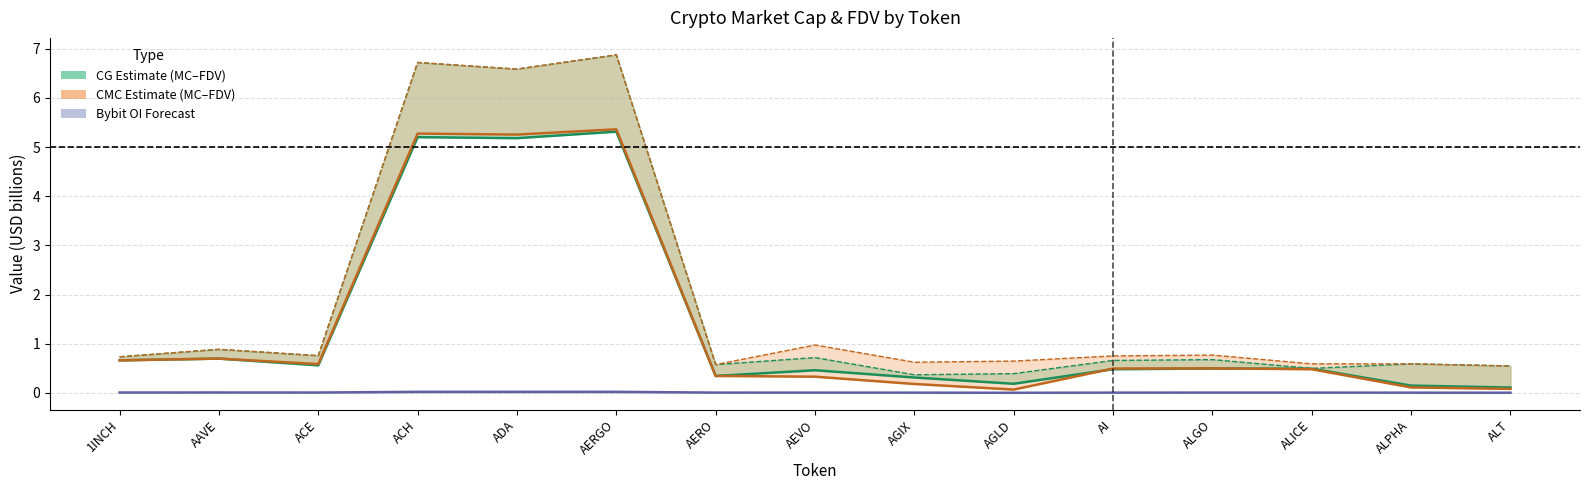

Which category has the highest value in the CG MarketCap series?

AERGO